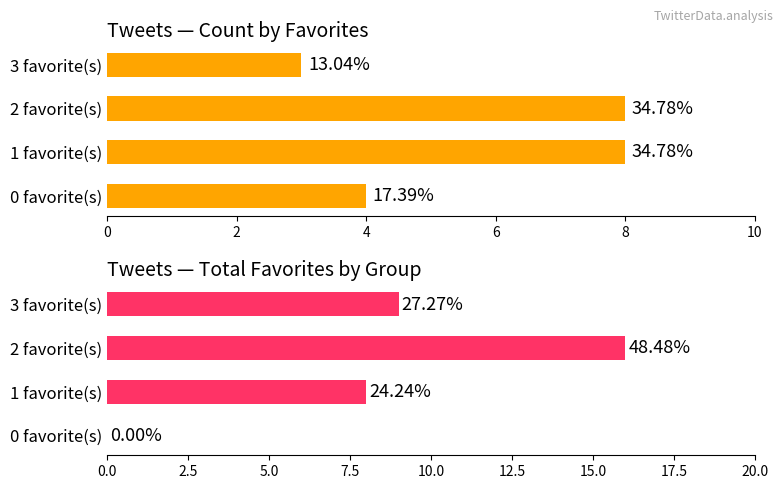

Which series changed the most between 0 favorite(s) and 2 favorite(s)?

Total Favorites